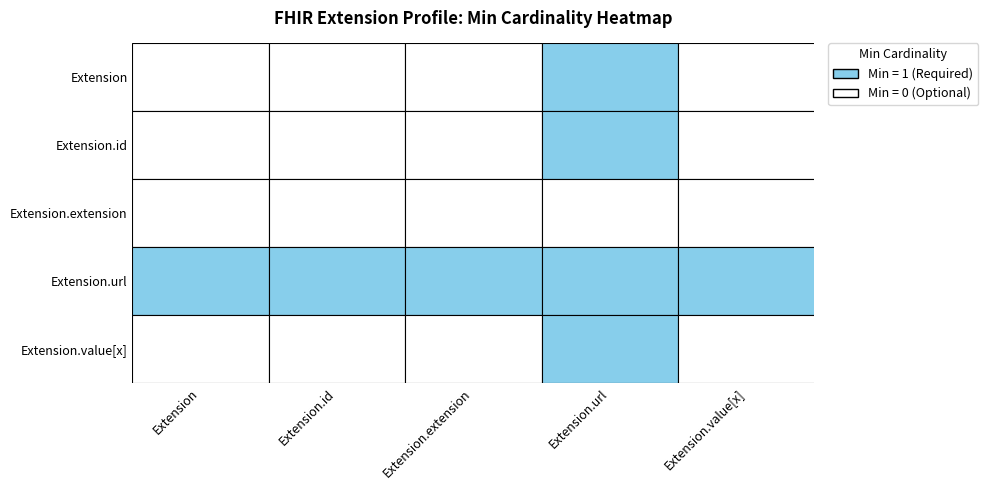

Where is Extension.id nearest to the value 0?

Extension